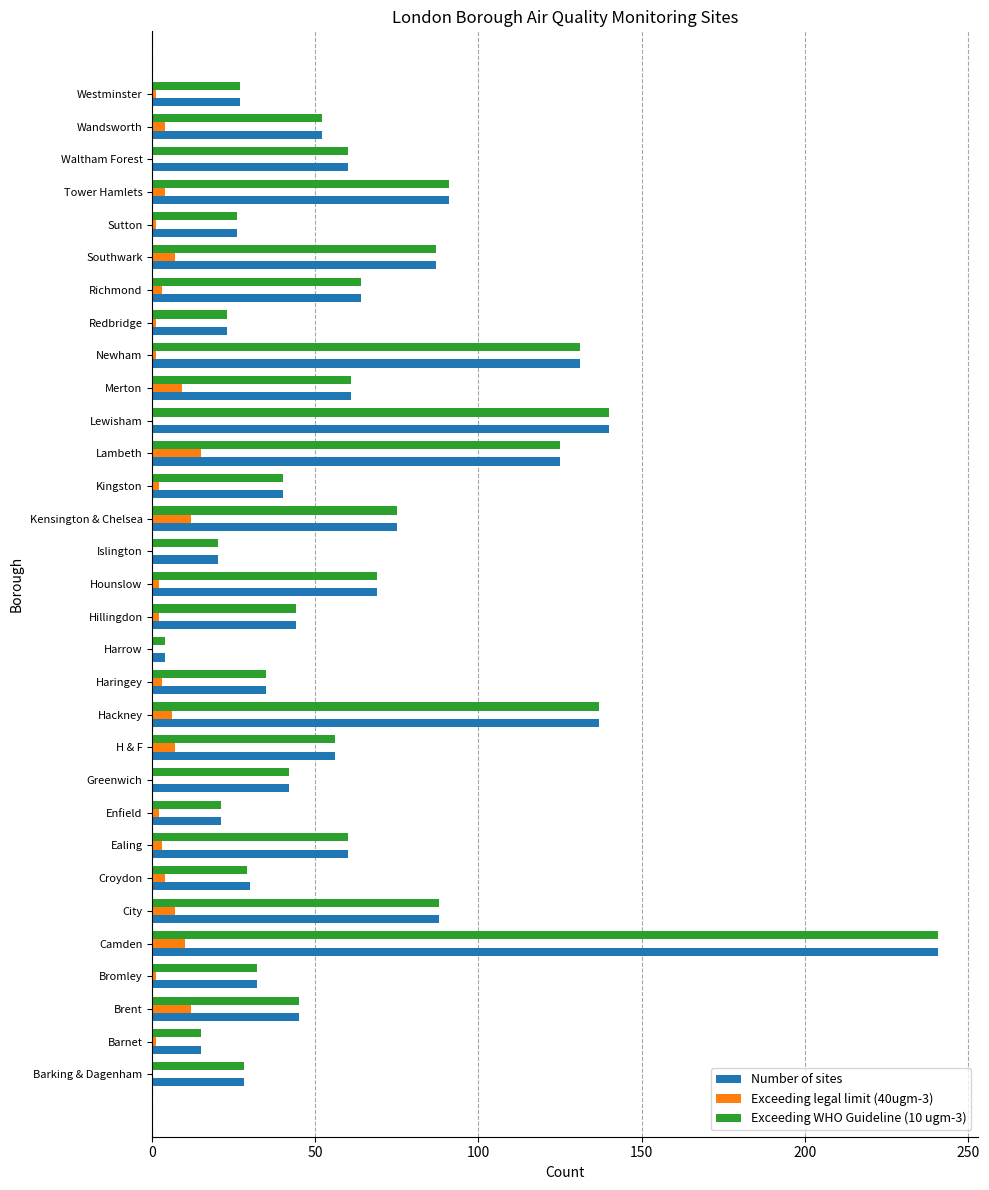

True or false: Number of sites has a value of 20 at Islington.

True